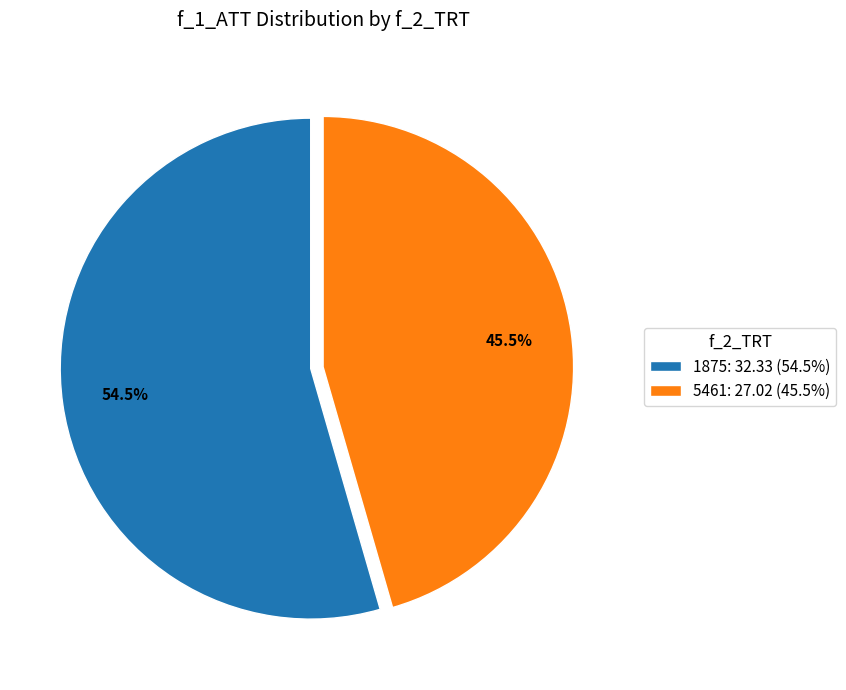

Is there any slice that represents more than half of the pie?

Yes